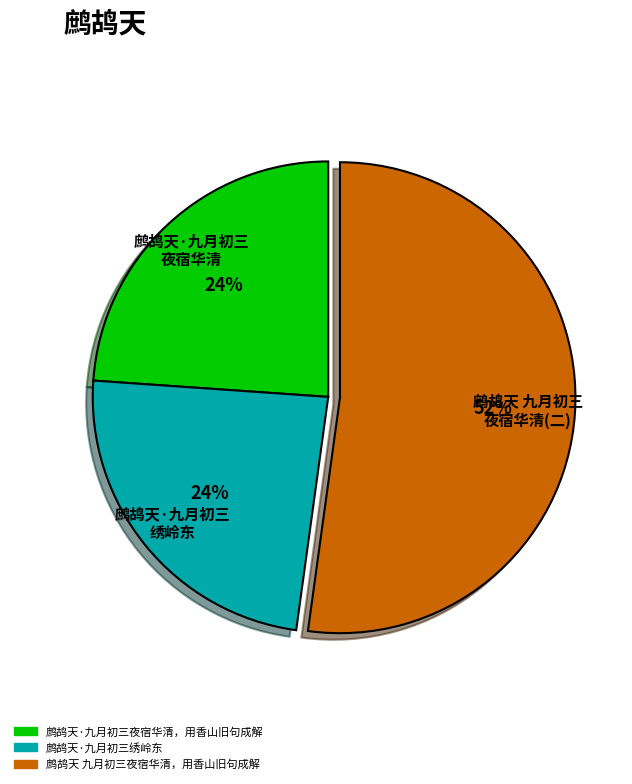

Is it true that 鹧鸪天 九月初三夜宿华清，用香山旧句成解 is 60% of the pie?

False